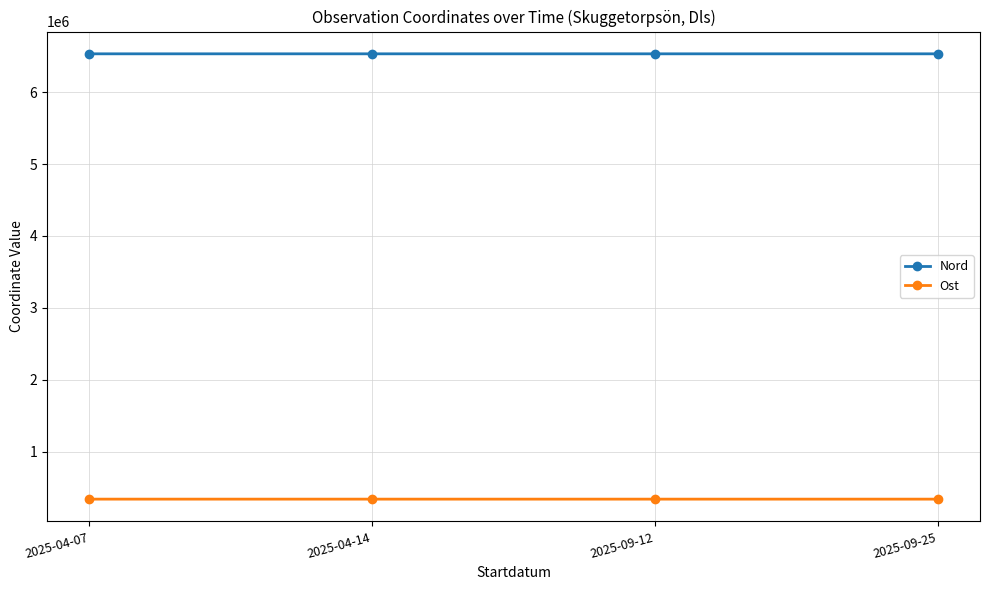

List the series in order of their peak value, highest first.

Nord, Ost